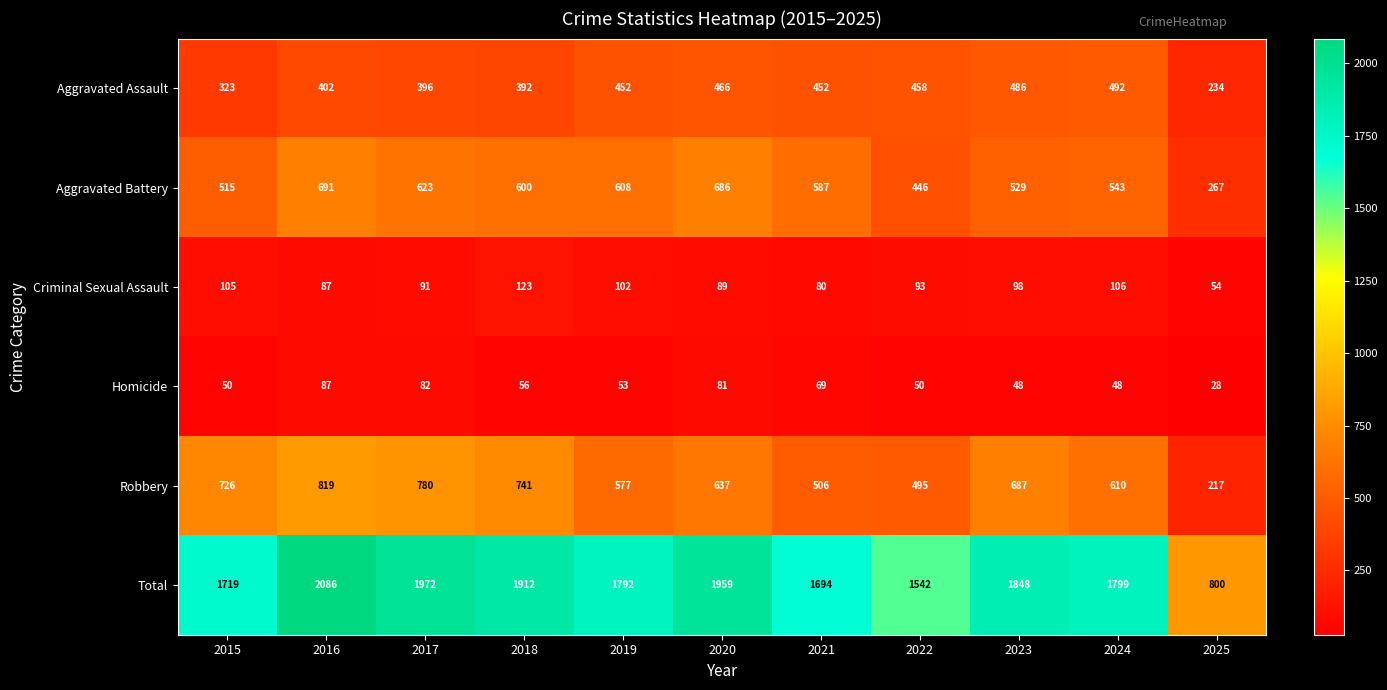

What is the difference between the maximum and minimum values in the Homicide series?

59